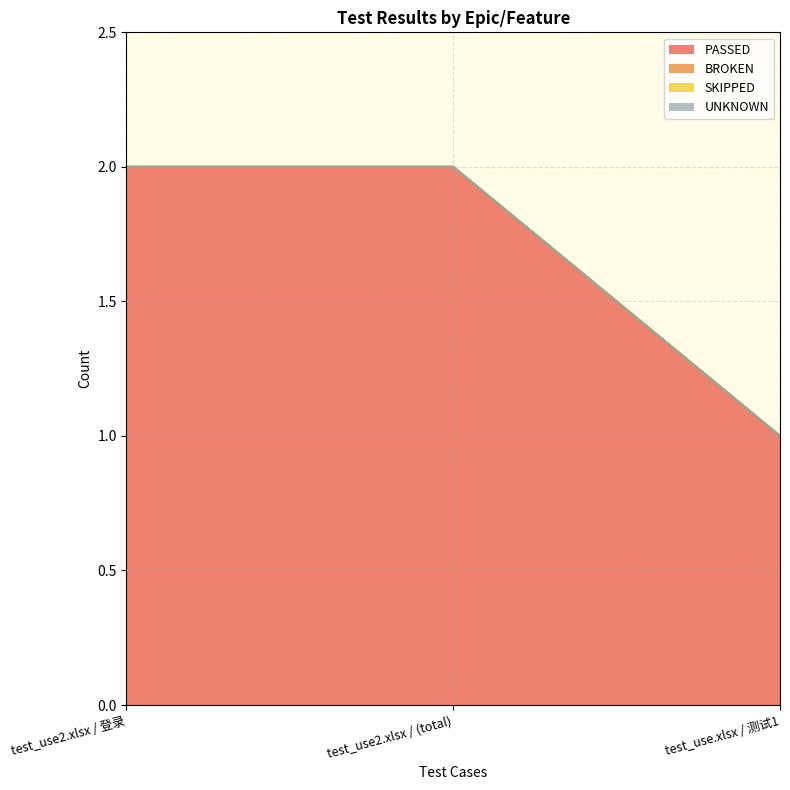

Reading left to right, what are all the values shown in this chart?

PASSED: test_use2.xlsx / 登录=2	test_use2.xlsx / (total)=2	test_use.xlsx / 测试1=1
BROKEN: test_use2.xlsx / 登录=0	test_use2.xlsx / (total)=0	test_use.xlsx / 测试1=0
SKIPPED: test_use2.xlsx / 登录=0	test_use2.xlsx / (total)=0	test_use.xlsx / 测试1=0
UNKNOWN: test_use2.xlsx / 登录=0	test_use2.xlsx / (total)=0	test_use.xlsx / 测试1=0